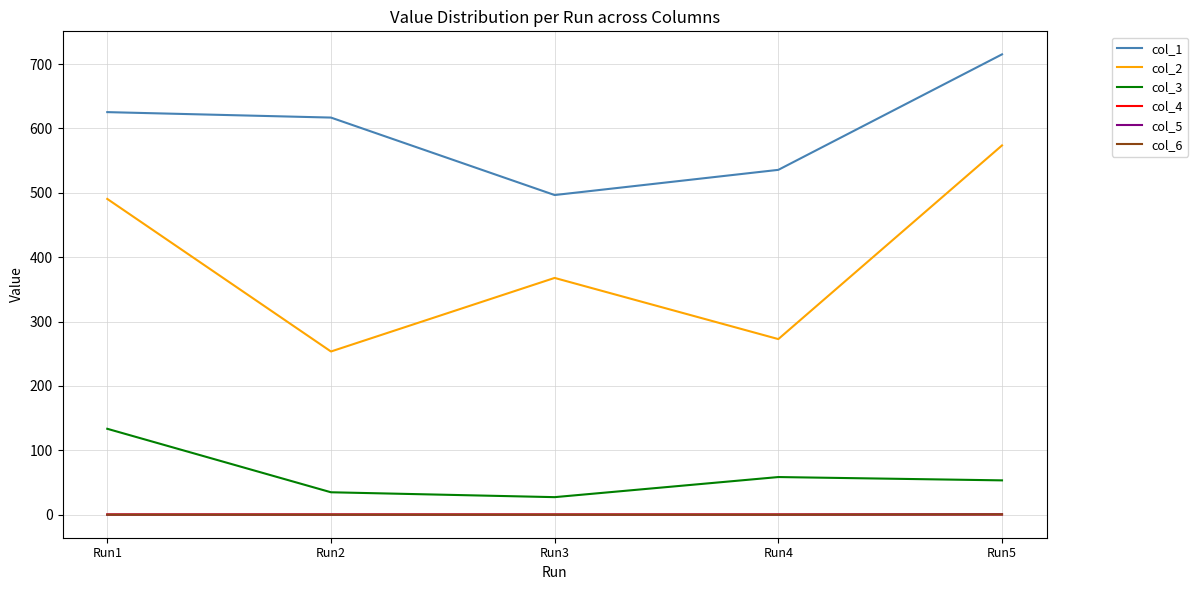

Which series has the widest spread of values?

col_2